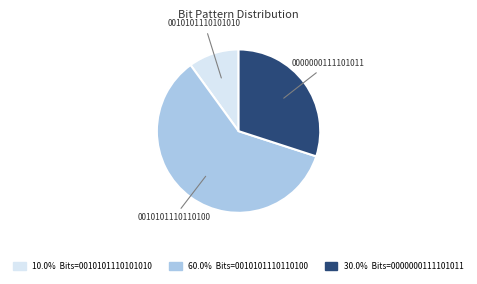

Is there any slice that represents more than half of the pie?

Yes